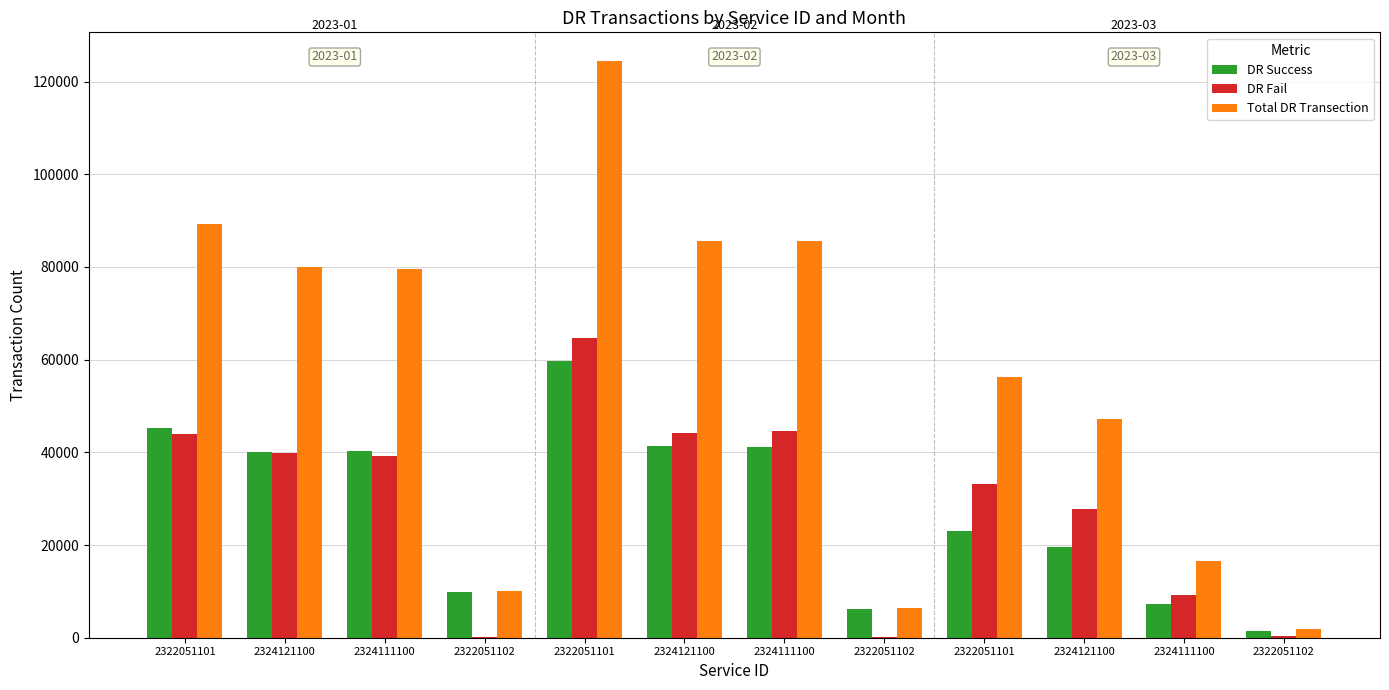

What is the difference between the highest and lowest values at 2324121100?

40145